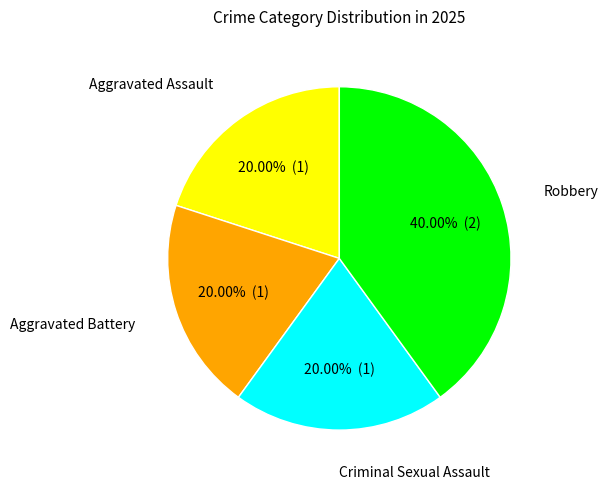

Is there a majority slice in this chart?

No